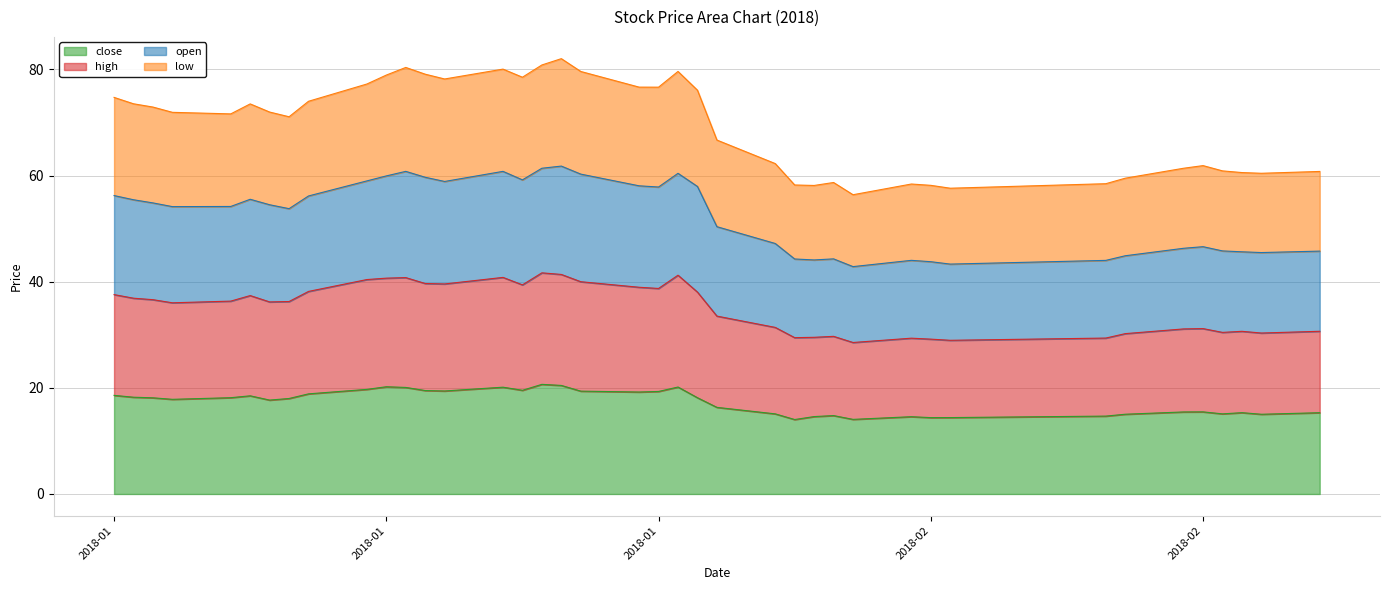

What is the label of the 11th point from the right?

2018-02-12